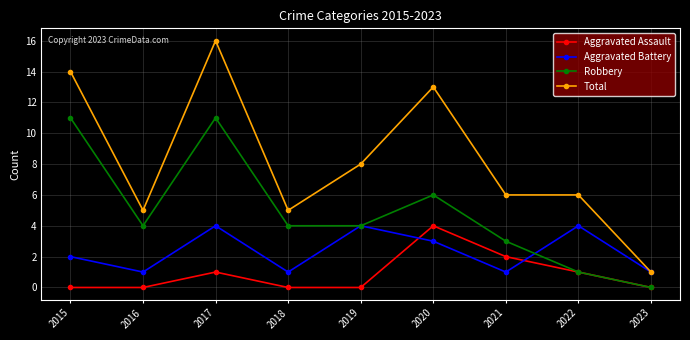

What are all the series names shown in the legend?

Aggravated Assault, Aggravated Battery, Robbery, Total